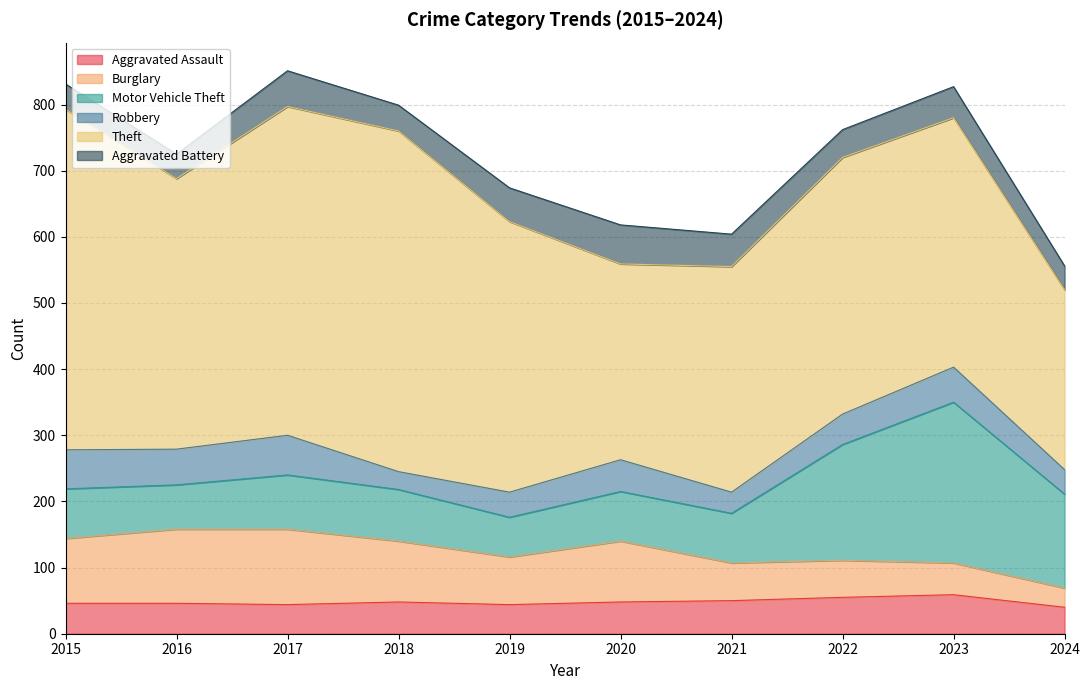

Read the Burglary value at 2024.

29